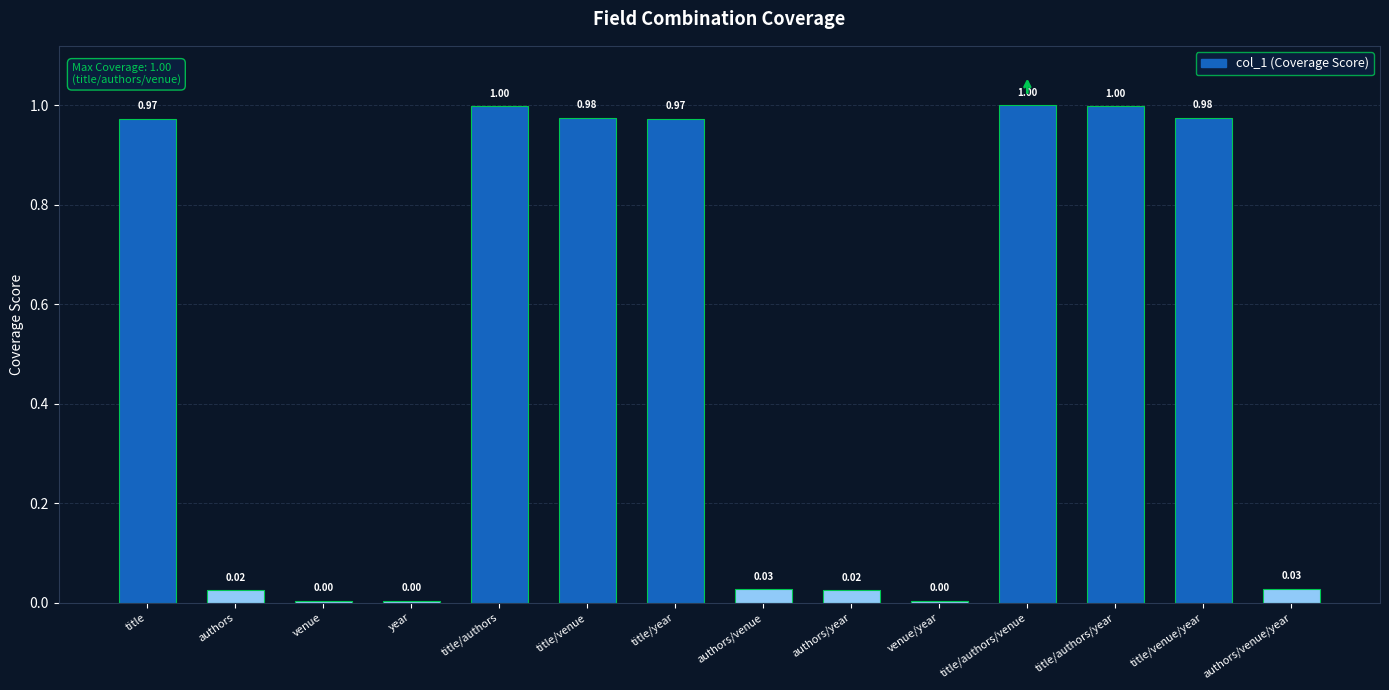

What is the sum of all values?

7.0